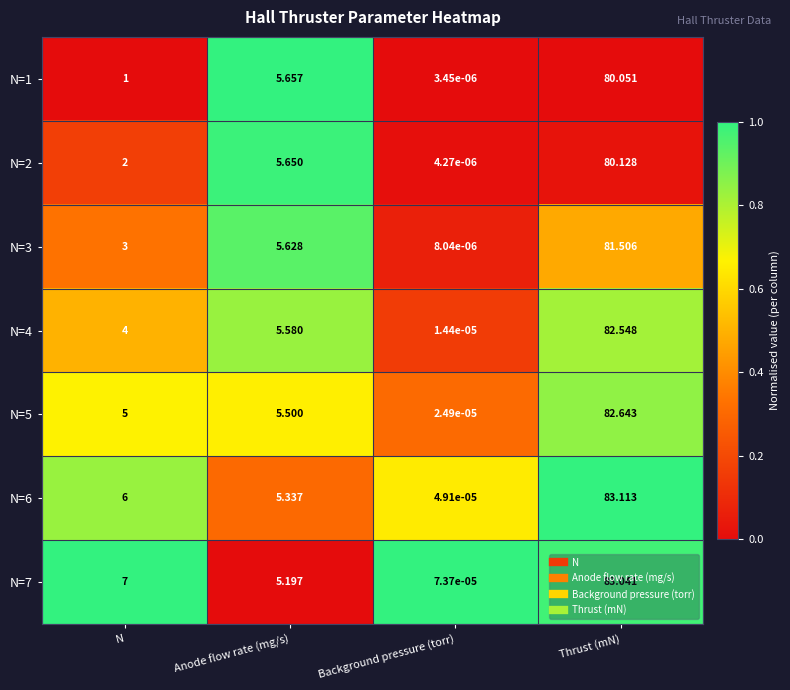

At which label is N=3 closest to 40?

Anode flow rate (mg/s)